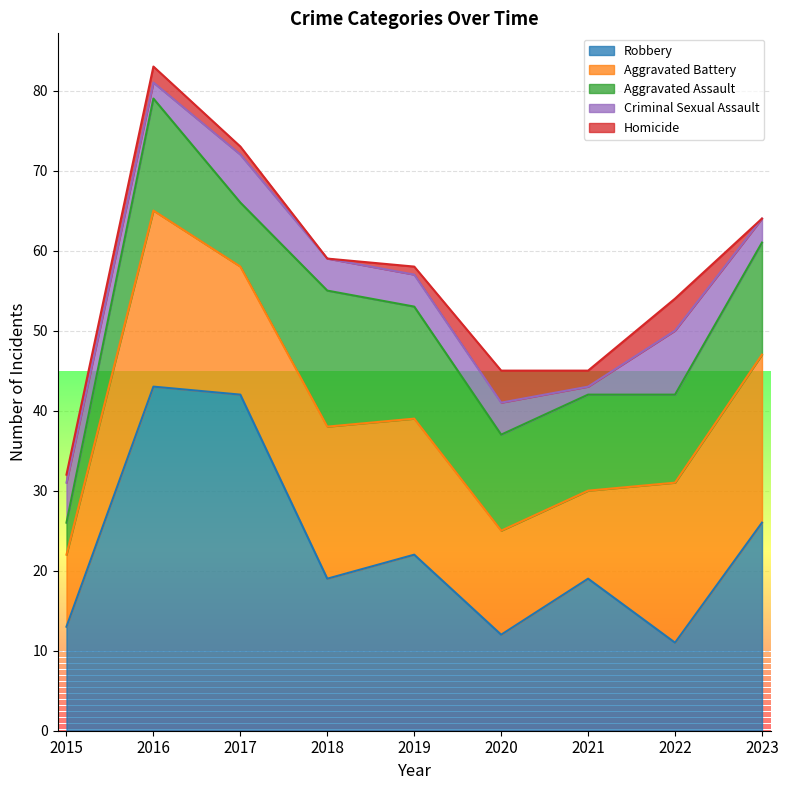

At which category does Criminal Sexual Assault reach its first local valley?

2016